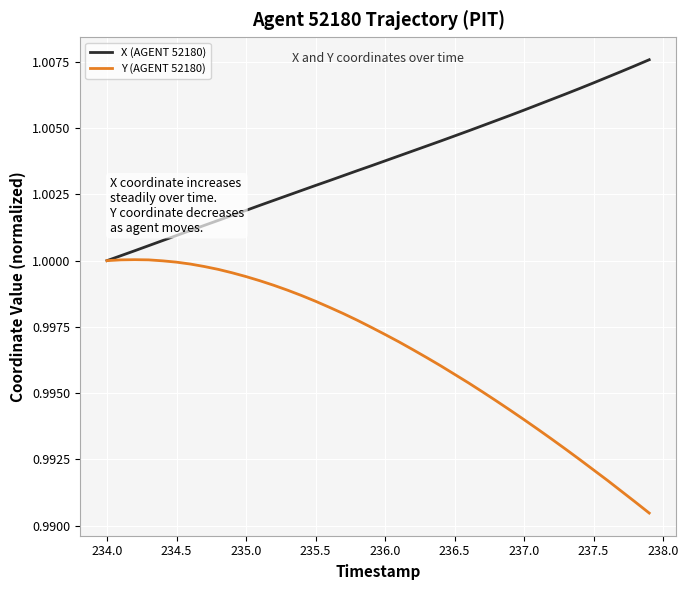

Rank the series by their average value, from lowest to highest.

Y (AGENT 52180), X (AGENT 52180)